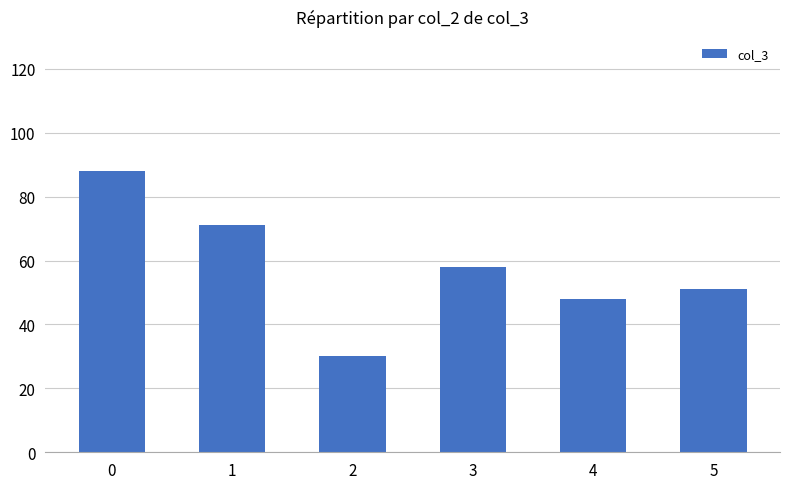

True or false: the data shows 58 at 3.

True